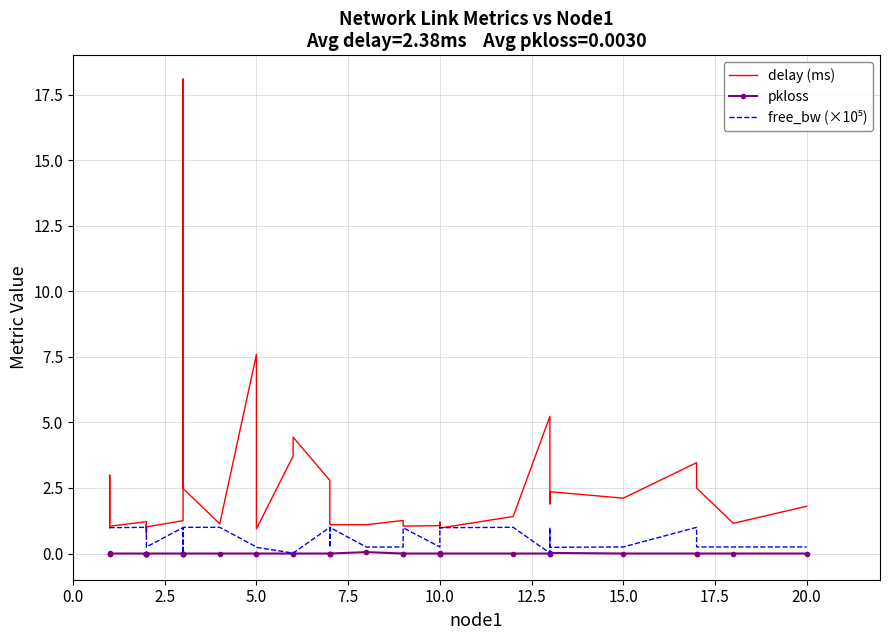

How many values in the delay (ms) series exceed 1?

33